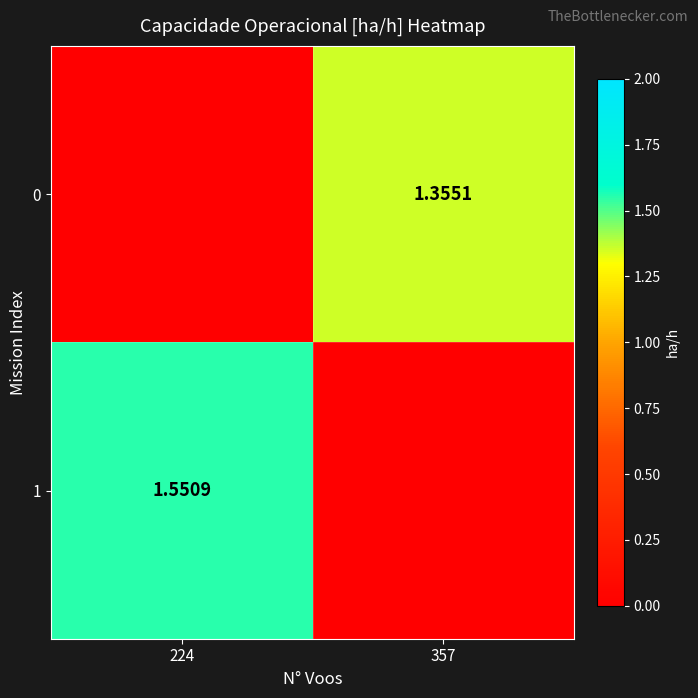

Is the value of 1 at 224 greater than the value of 0 at 357?

Yes